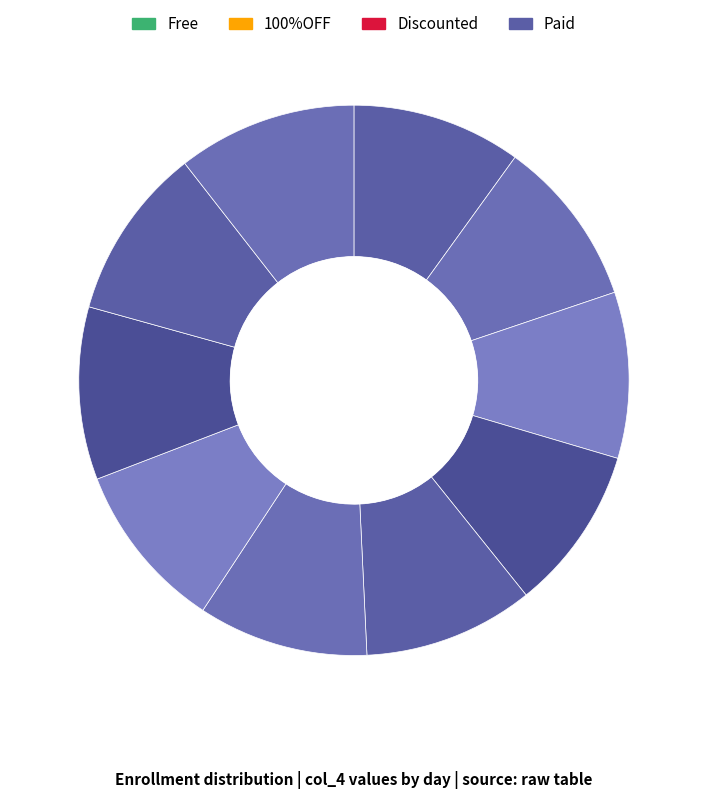

How many slices are in this pie chart?

10